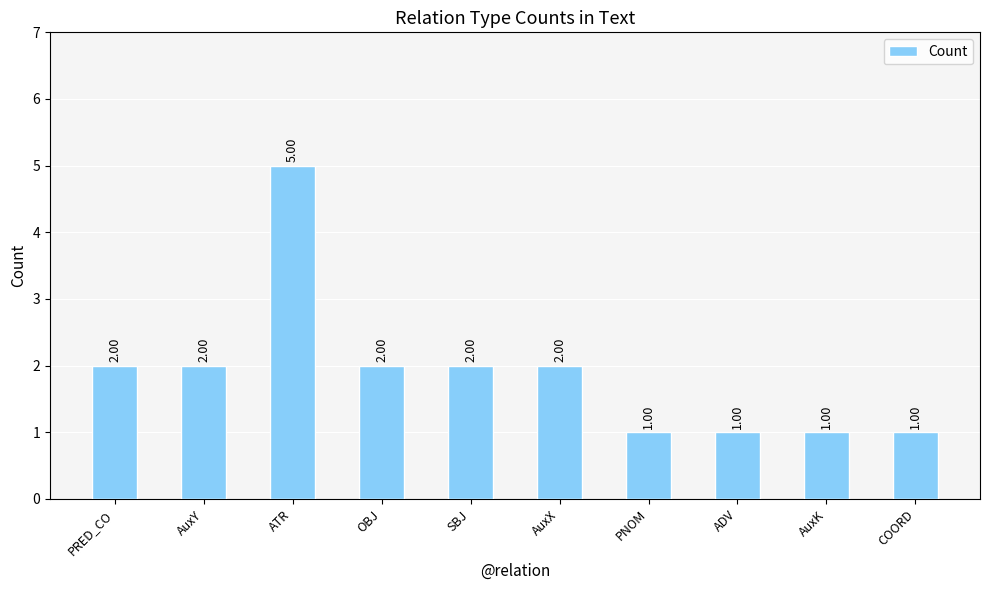

How many bars are there in total?

10